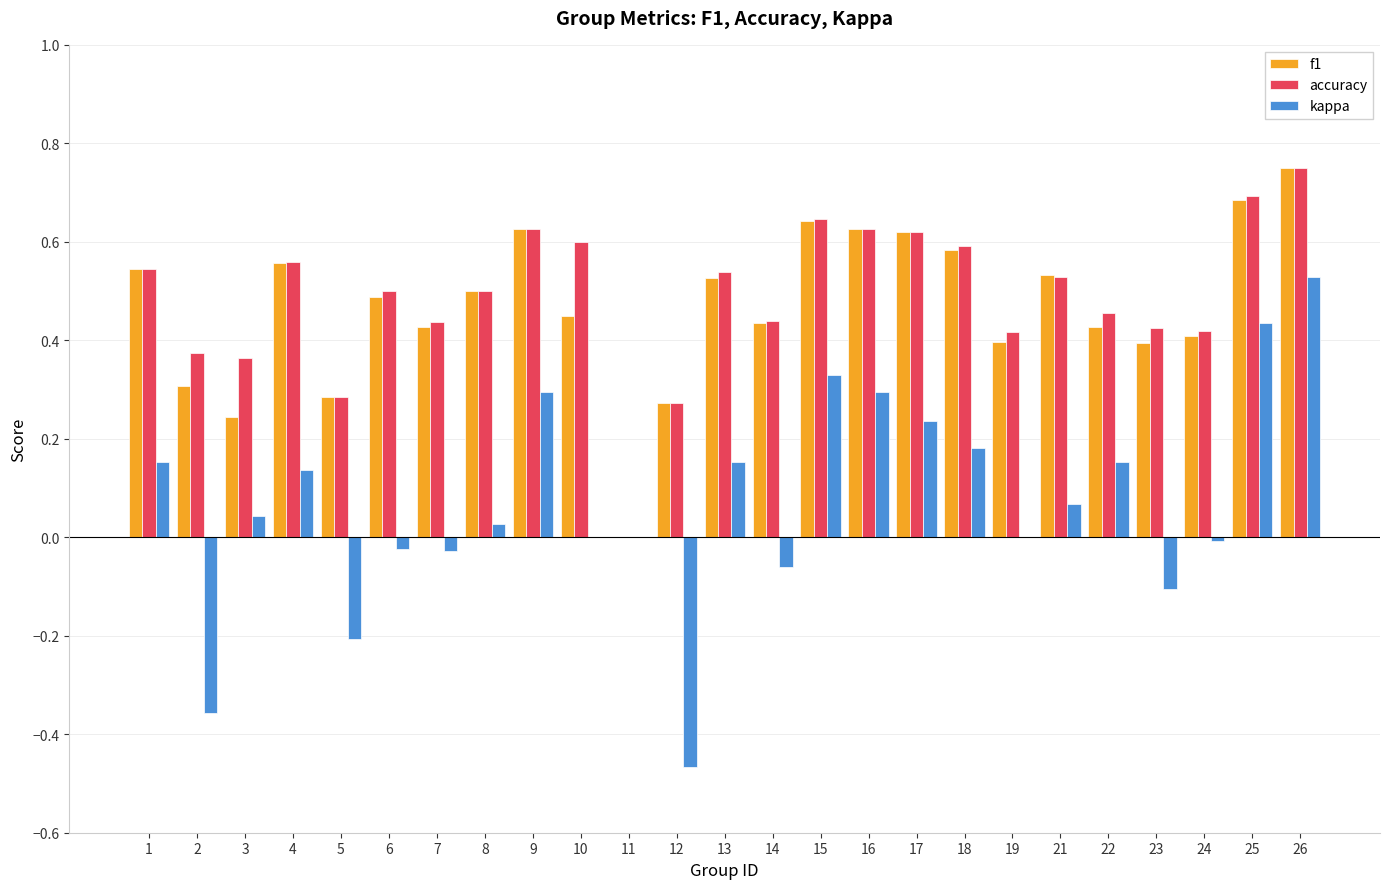

At which category is the sum across all series the highest?

26